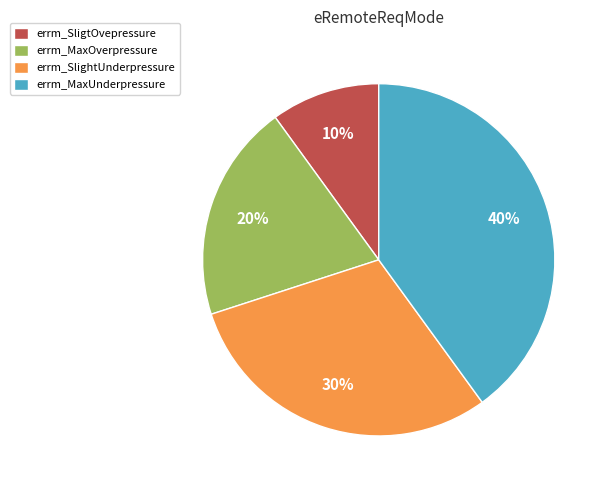

True or false: errm_MaxUnderpressure accounts for 45% of the total.

False